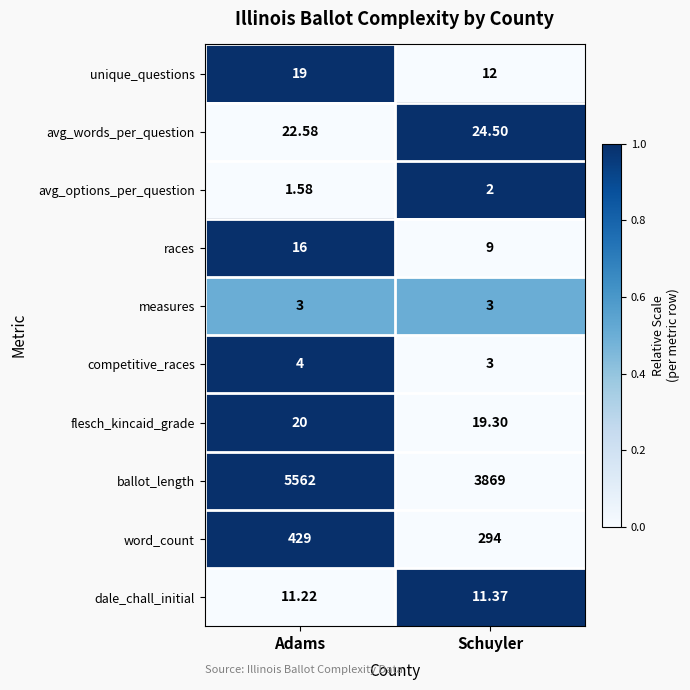

Which label corresponds to the smallest value in the chart?

Adams